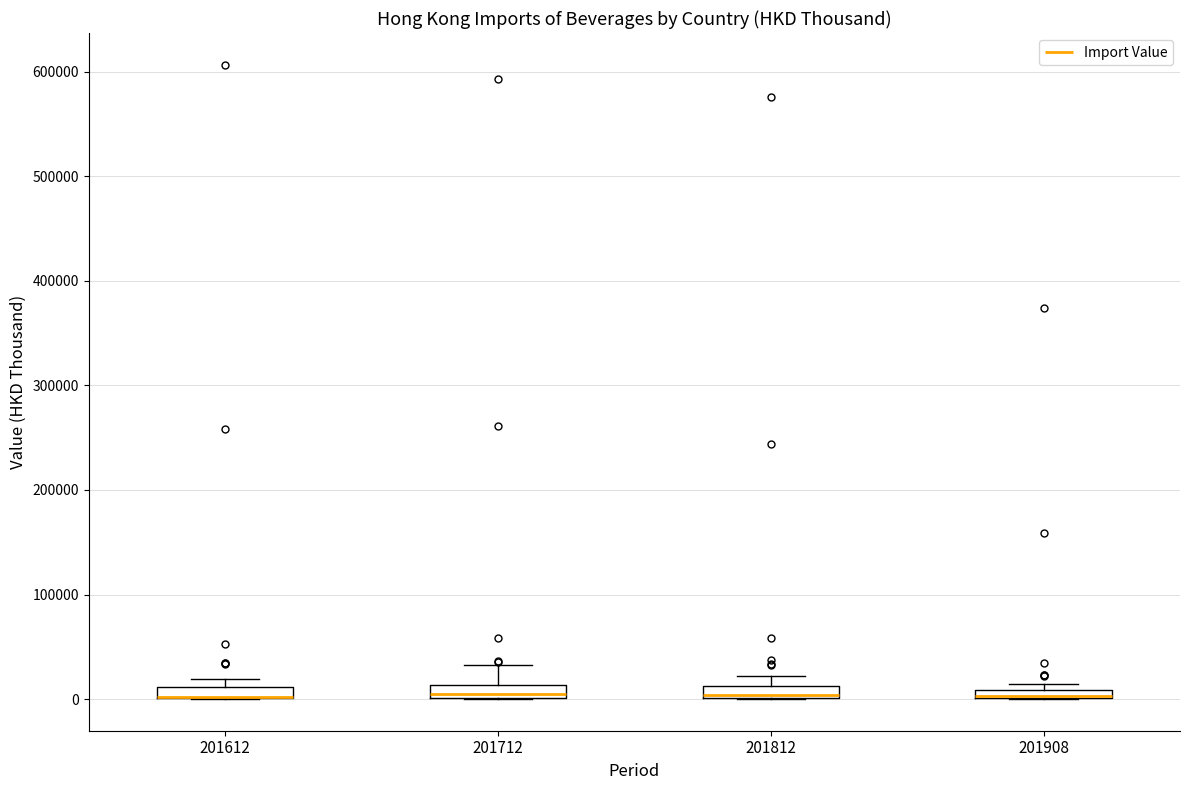

Where is the lower edge of the box at x = 201908 on the y-axis? The values are not printed on the chart, so give them approximately, as read against the axis.

0